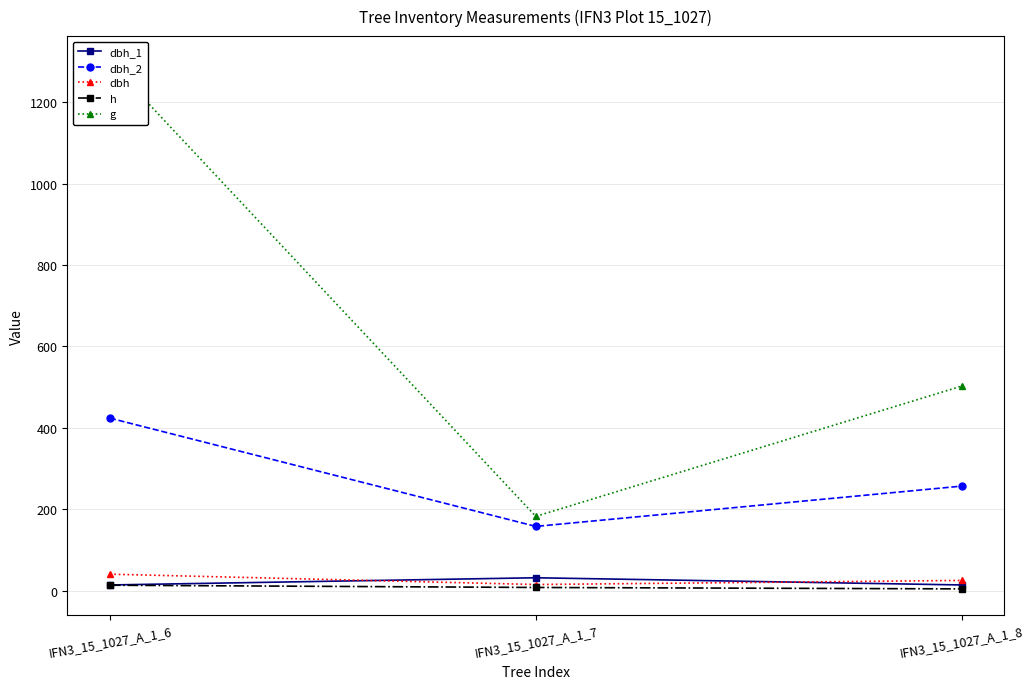

What is the difference between the maximum and minimum values in the dbh series?

25.4